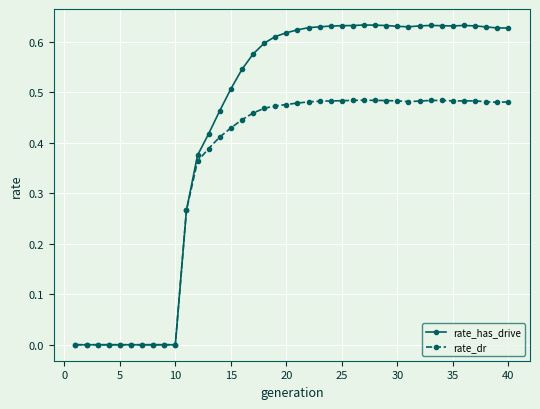

Which series has the widest spread of values?

rate_has_drive